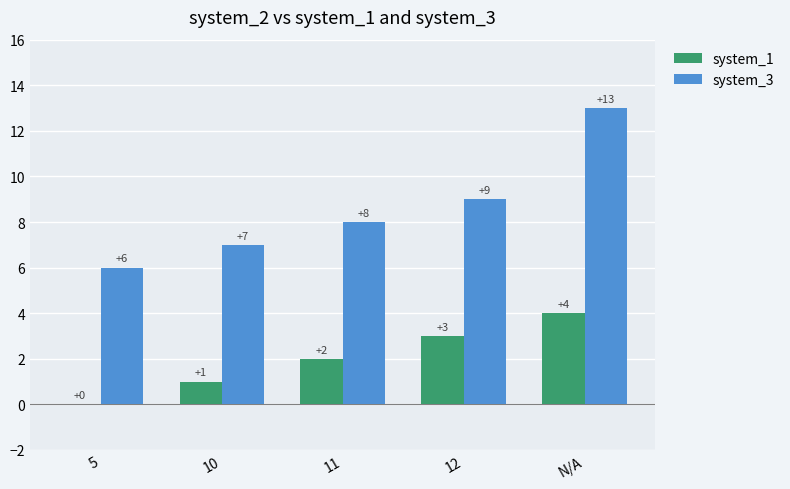

True or false: system_3 has a value of 8 at 11.

True